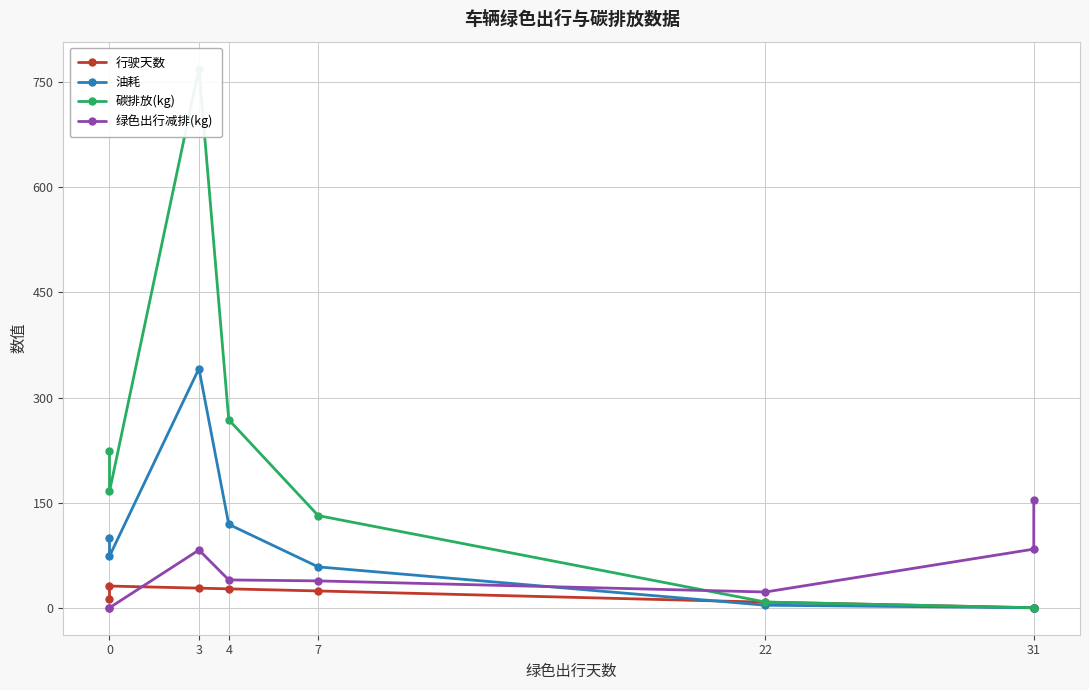

In 油耗, how many points are higher than both neighbors (excluding endpoints)?

1